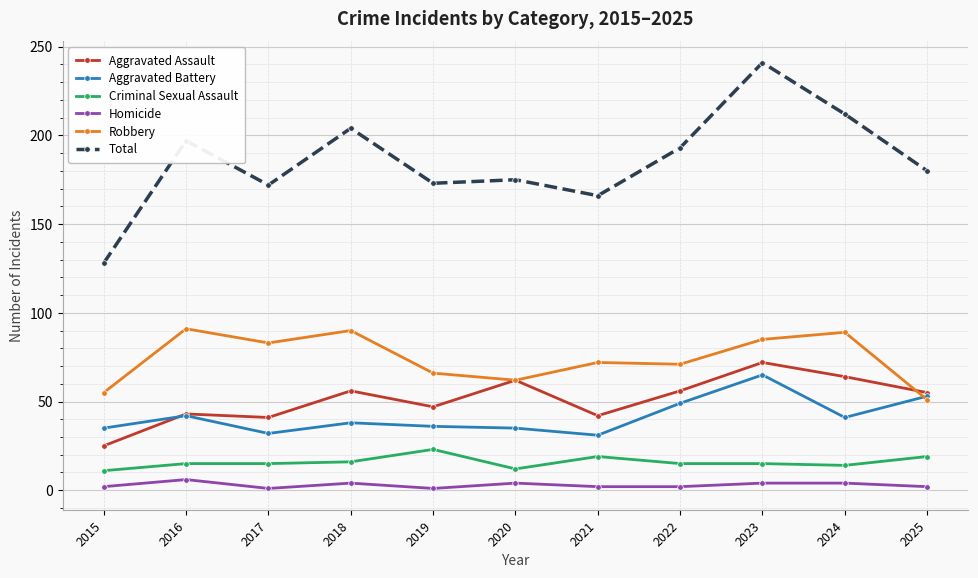

Is the value of Aggravated Battery at 2022 greater than the value of Homicide at 2021?

Yes